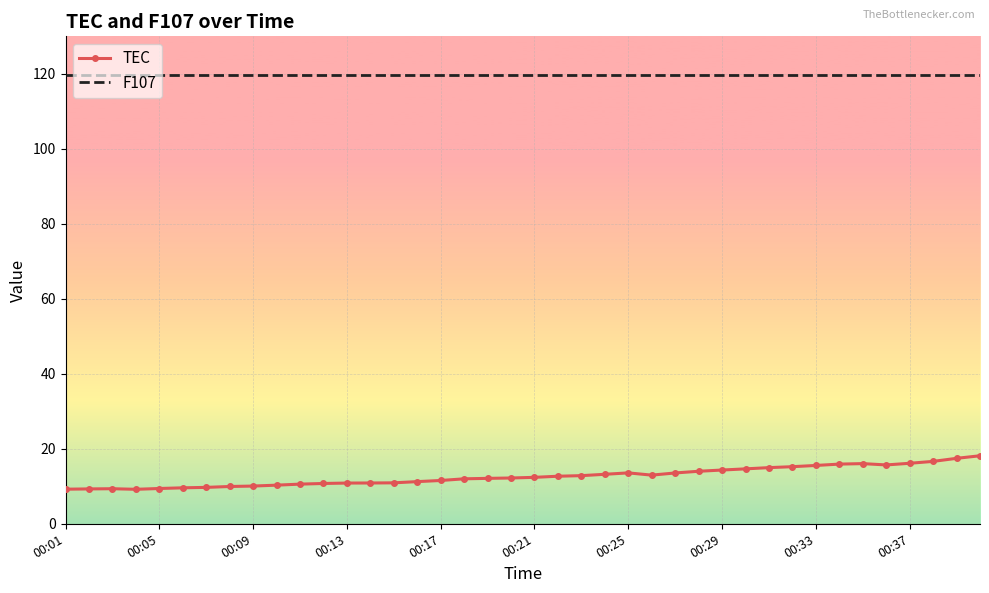

What are all the series names shown in the legend?

TEC, F107